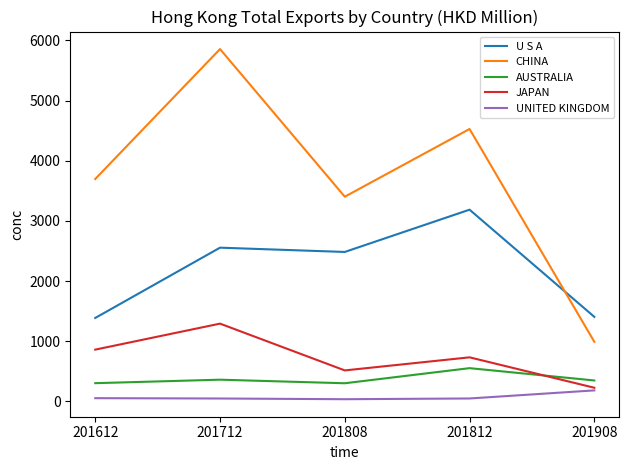

Which label corresponds to the largest value in the chart?

201712